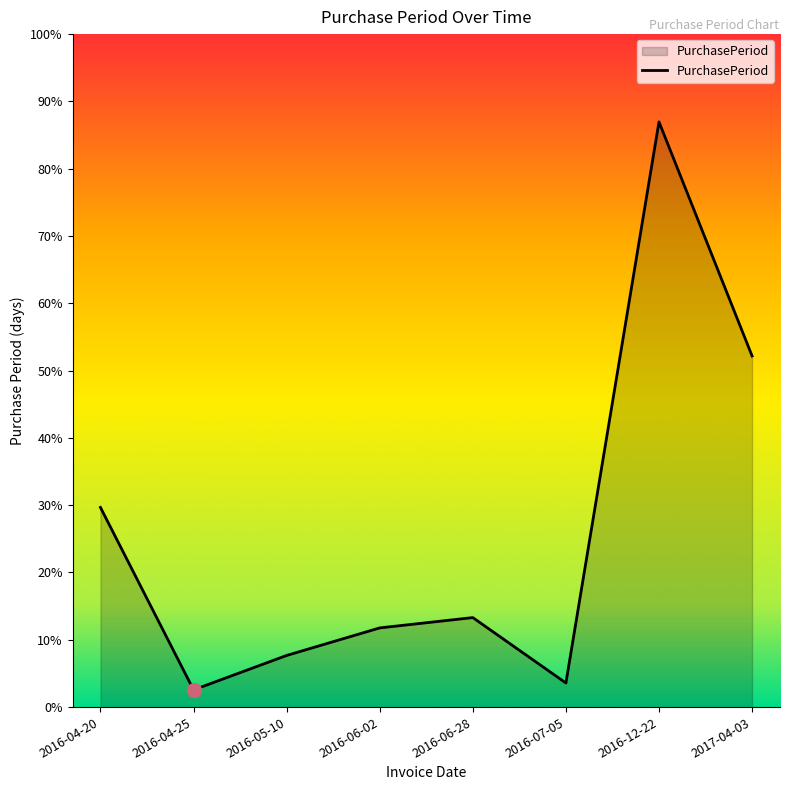

Does the chart have visible grid lines?

No